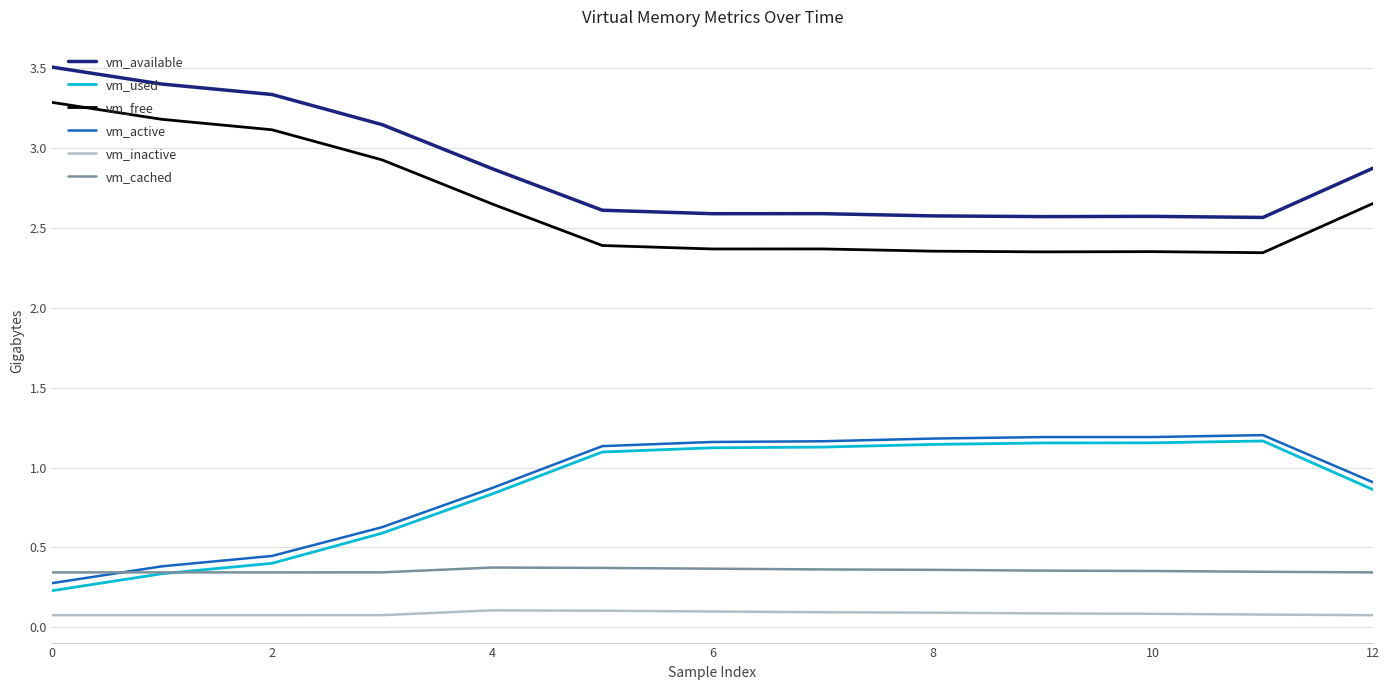

True or false: vm_free and vm_used cross at least once.

False